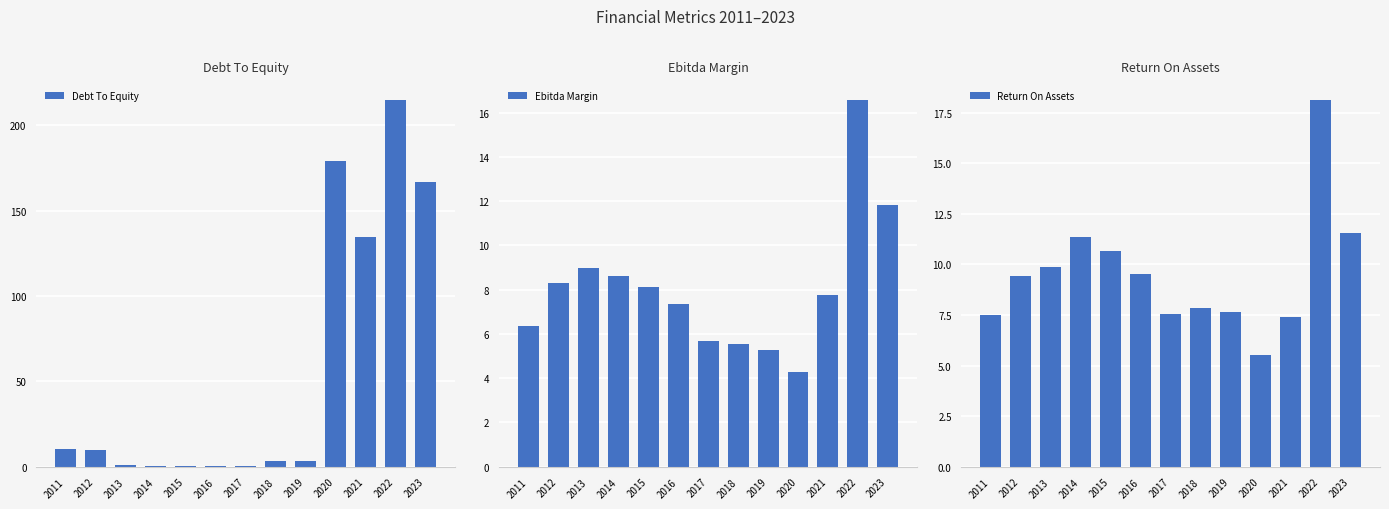

Reading left to right, what are all the values shown in this chart?

debt_to_equity: 2011=10.3	2012=9.7	2013=1.0	2014=0.4	2015=0.4	2016=0.3	2017=0.3	2018=3.4	2019=3.2	2020=179.0	2021=134.7	2022=214.6	2023=166.6
ebitda_margin: 2011=6.3	2012=8.3	2013=9.0	2014=8.6	2015=8.1	2016=7.4	2017=5.7	2018=5.6	2019=5.3	2020=4.3	2021=7.7	2022=16.5	2023=11.8
return_on_assets: 2011=7.5	2012=9.4	2013=9.9	2014=11.3	2015=10.7	2016=9.5	2017=7.5	2018=7.8	2019=7.6	2020=5.5	2021=7.4	2022=18.1	2023=11.6